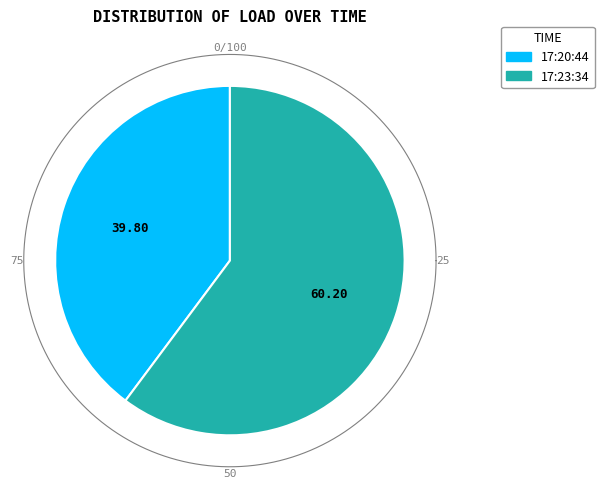

Which slice represents more than half of the pie?

17:23:34